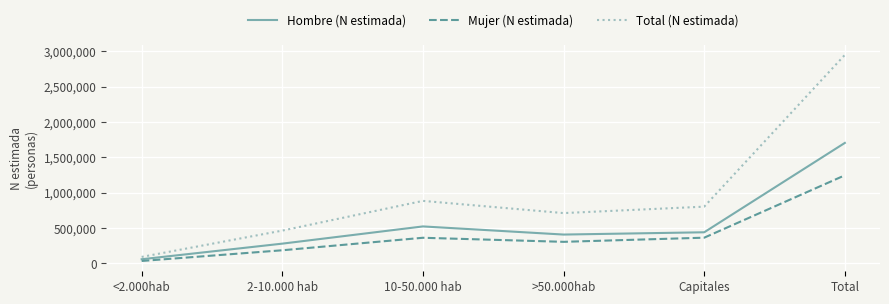

The Total (N estimada) series shows 317405 at Capitales. True or false?

False